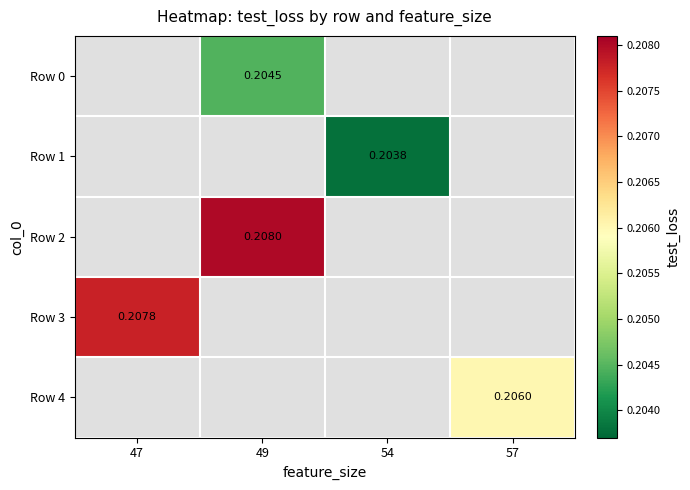

List the labels in order of Row 4 value, smallest first.

47, 49, 54, 57